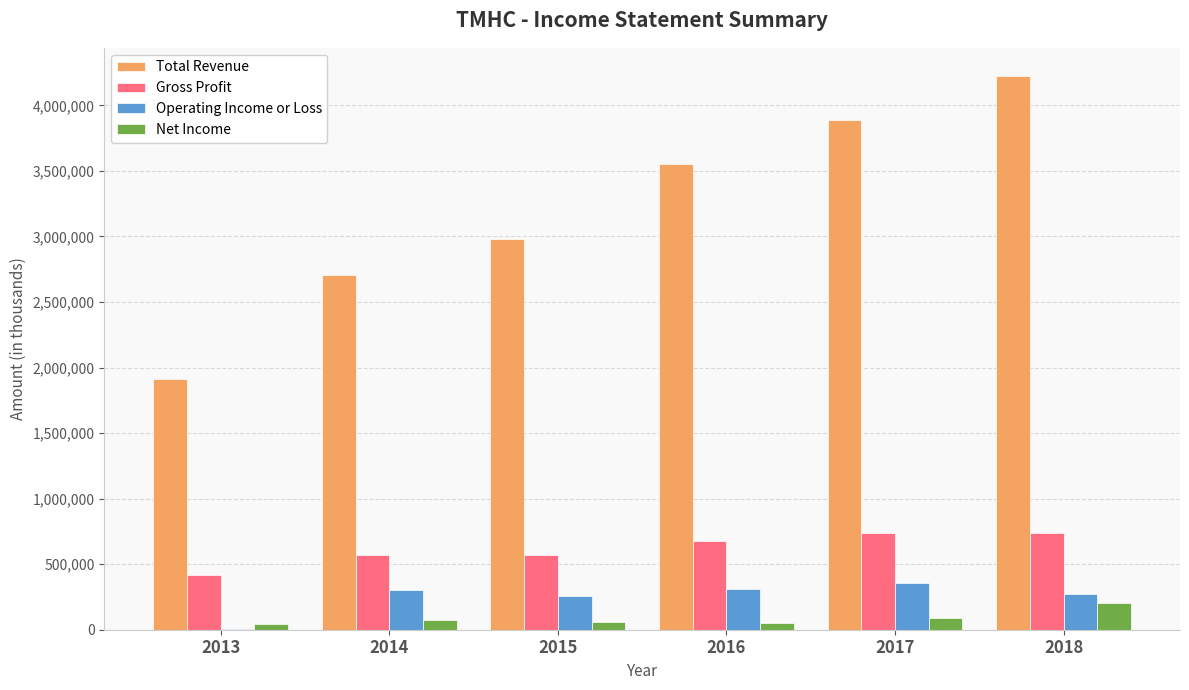

How many series are shown in this chart?

4